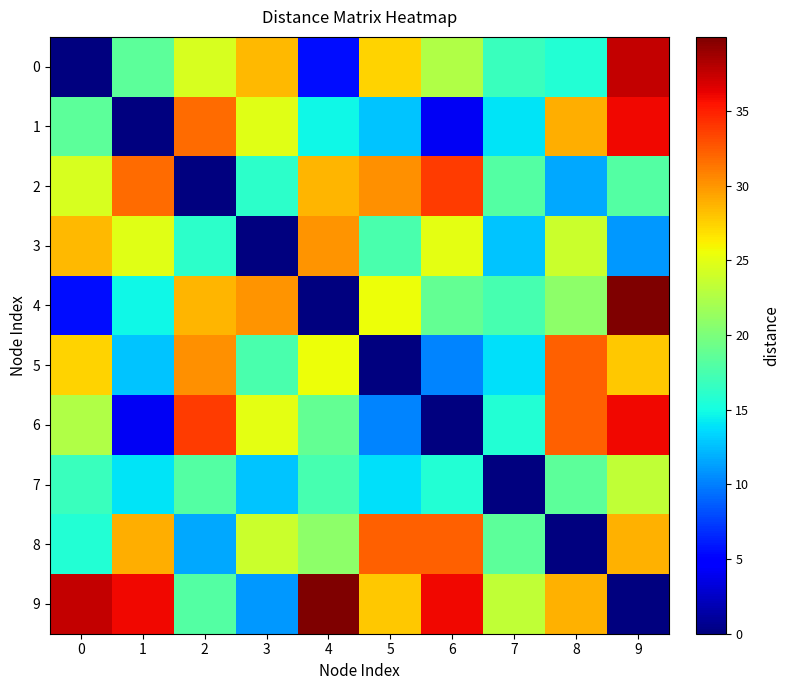

Which series changed the most between 1 and 8?

1